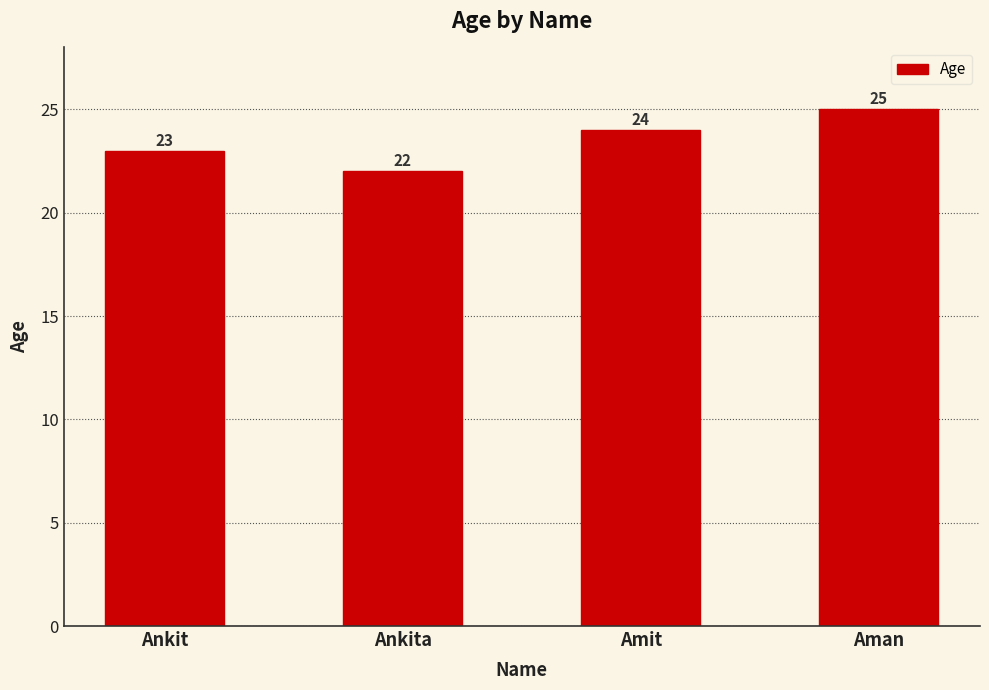

What position from the right is Ankita?

3